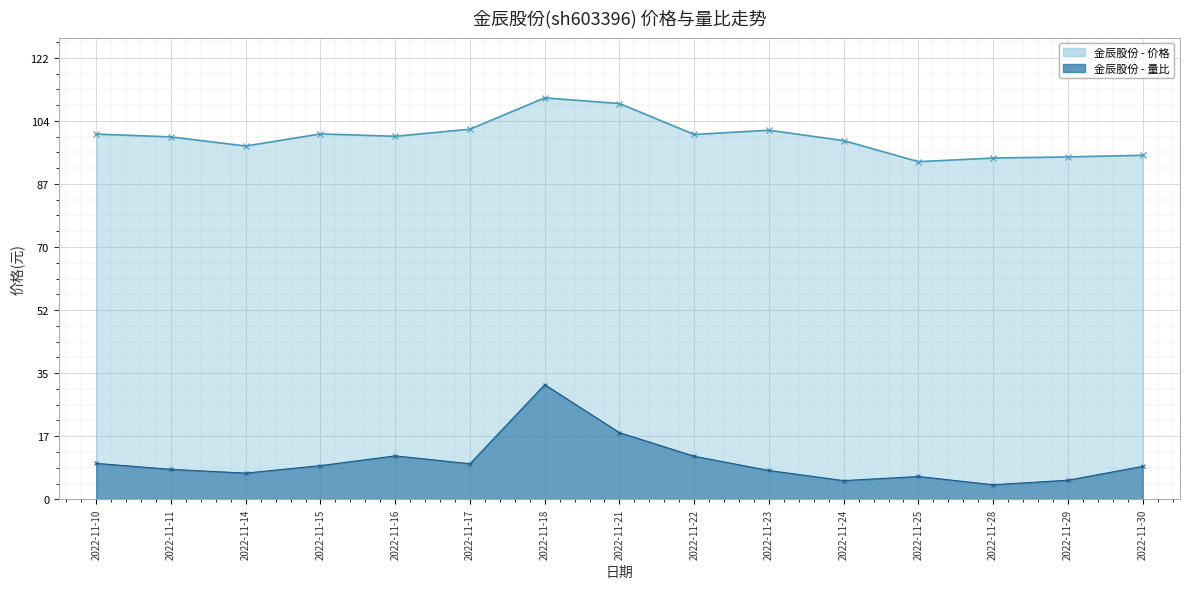

What is the difference between the highest and lowest values at 2022-11-23?

93.7